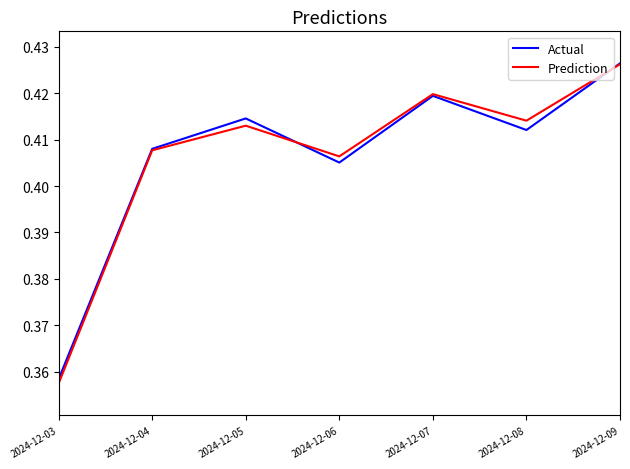

True or false: Prediction has more than 2 interior local peaks.

False